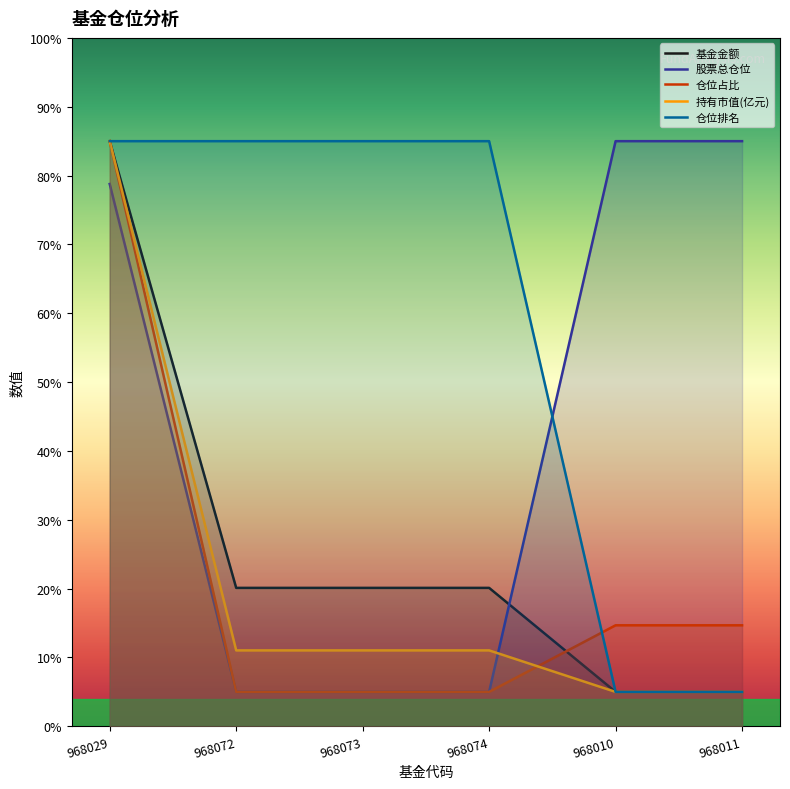

Is this an area chart (filled region under the line)?

No